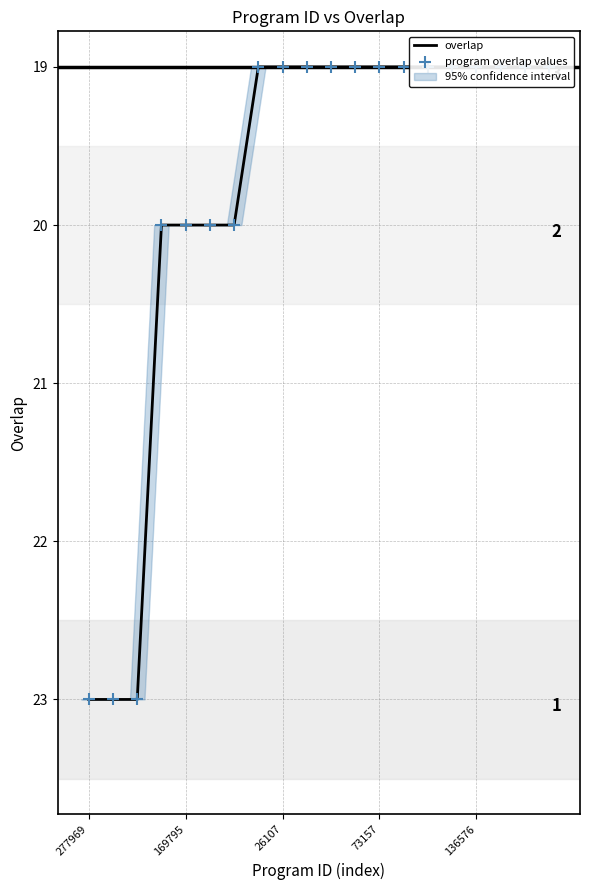

Which series has the largest total across all categories?

overlap